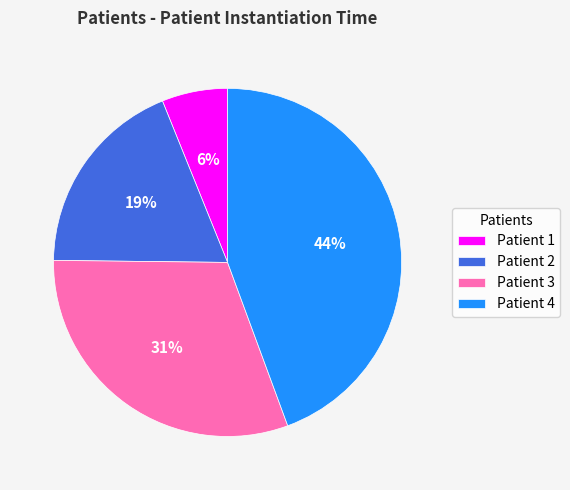

Rank the categories by value from highest to lowest.

Patient 4, Patient 3, Patient 2, Patient 1